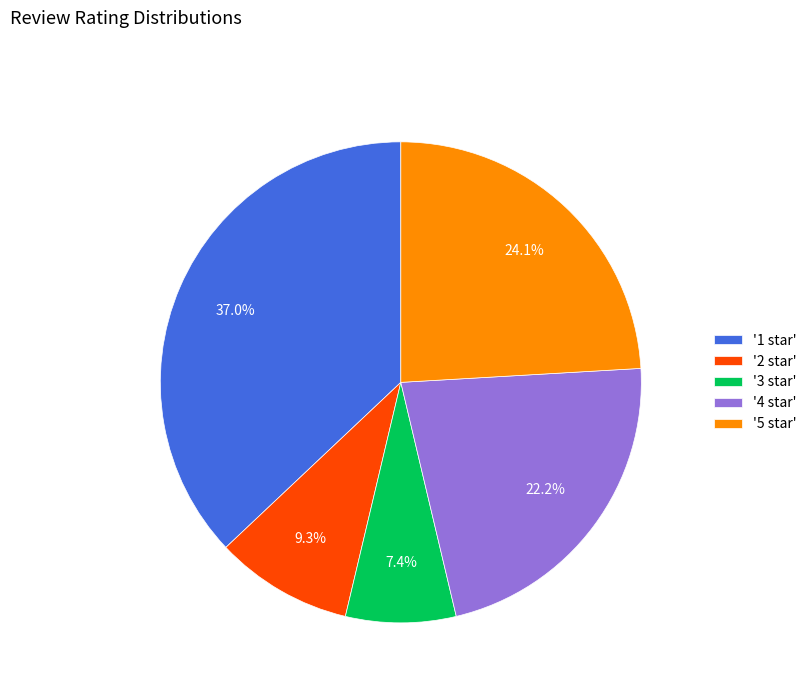

Which slice is the smallest?

'3 star'